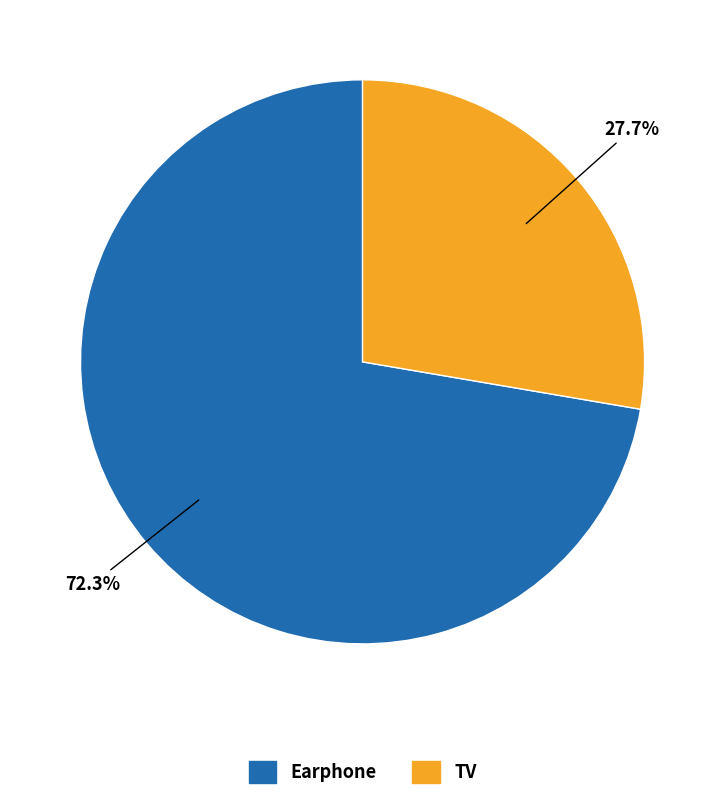

What percentage is NOT represented by TV?

72.3%